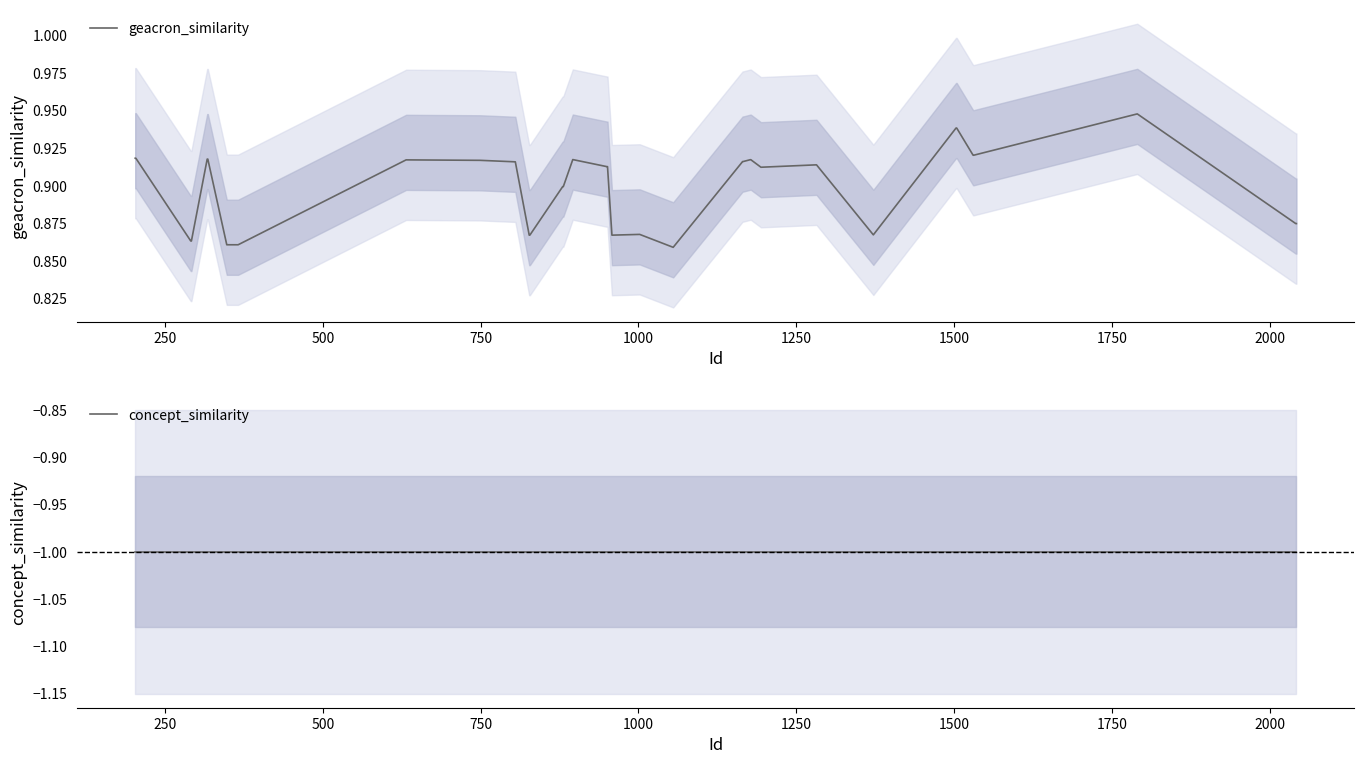

Rank the series at 1500 from lowest to highest value.

concept_similarity, geacron_similarity